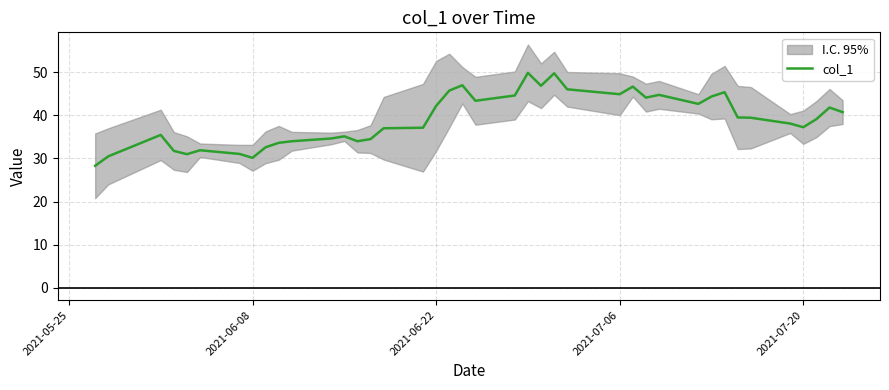

True or false: col_1 has a value of 44.9 at 2021-07-06.

True